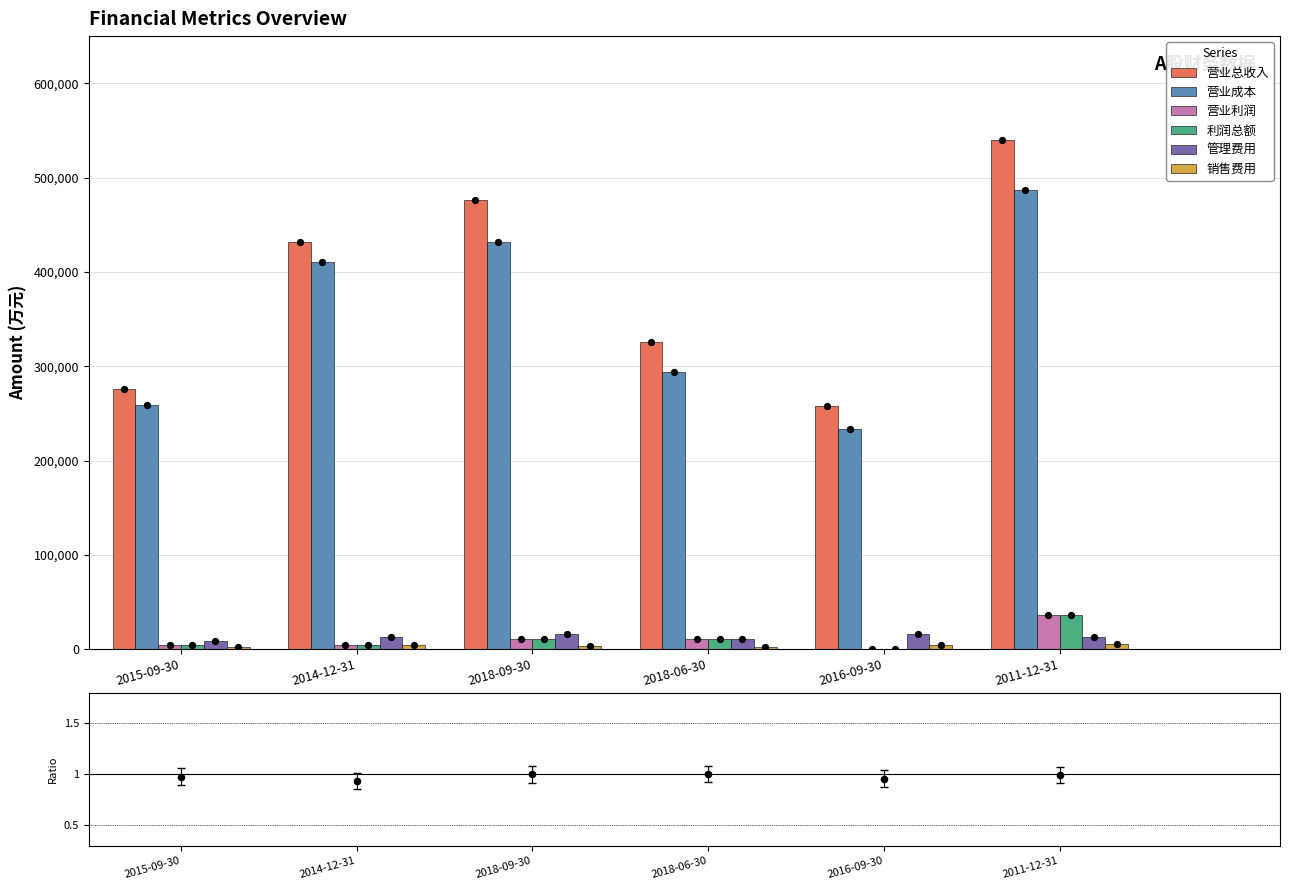

What are all the series names shown in the legend?

营业总收入, 营业成本, 营业利润, 利润总额, 管理费用, 销售费用